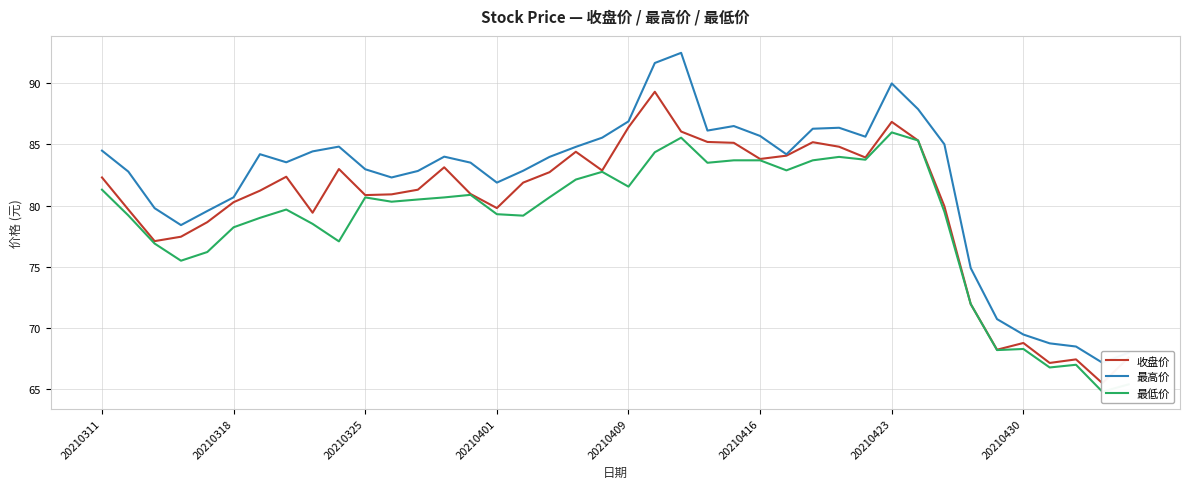

Between 37 and 30, which is larger?

30